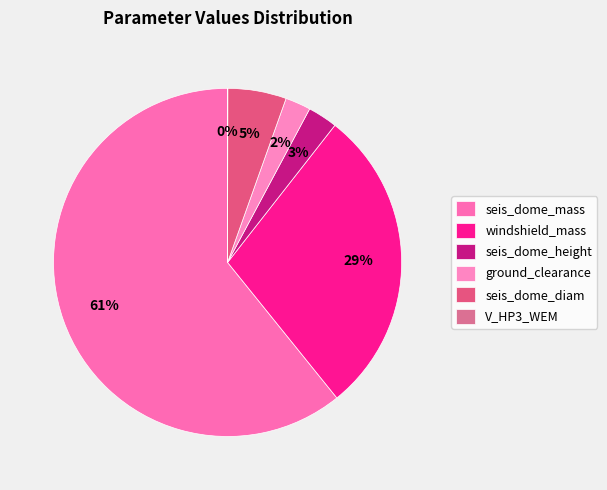

What is the change in value from seis_dome_height to seis_dome_diam?

+0.3